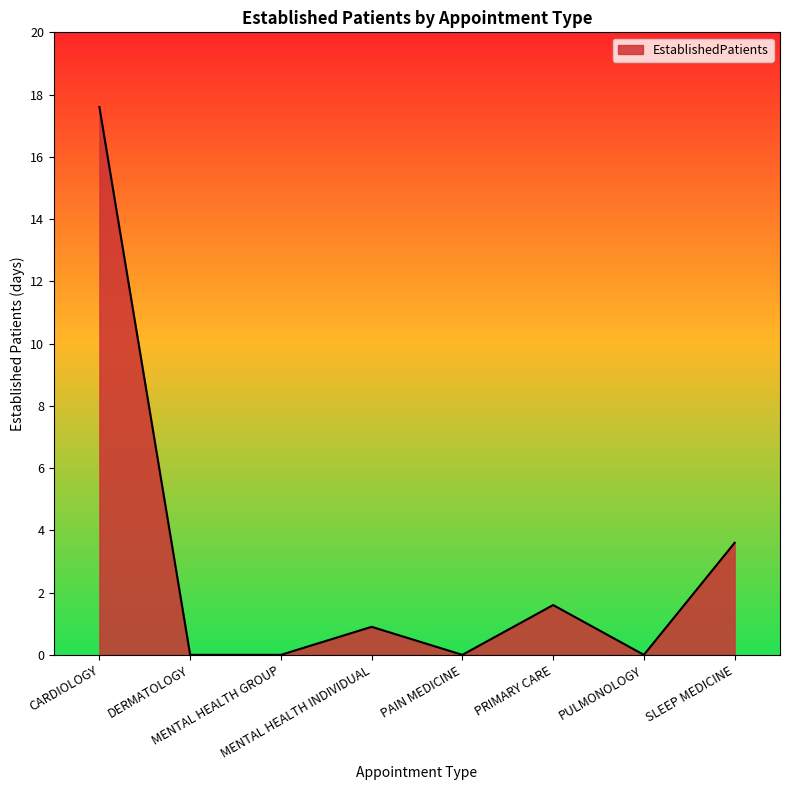

Which has a higher value, PAIN MEDICINE or MENTAL HEALTH INDIVIDUAL?

MENTAL HEALTH INDIVIDUAL